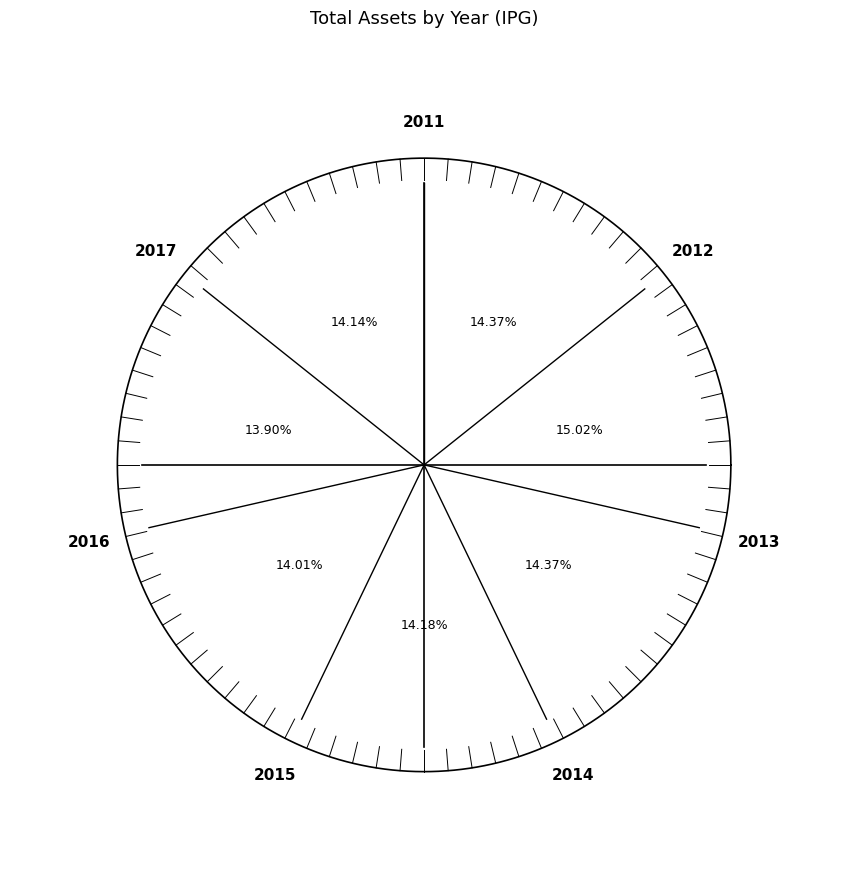

To the nearest percent, what percentage of the pie is 2012?

15%